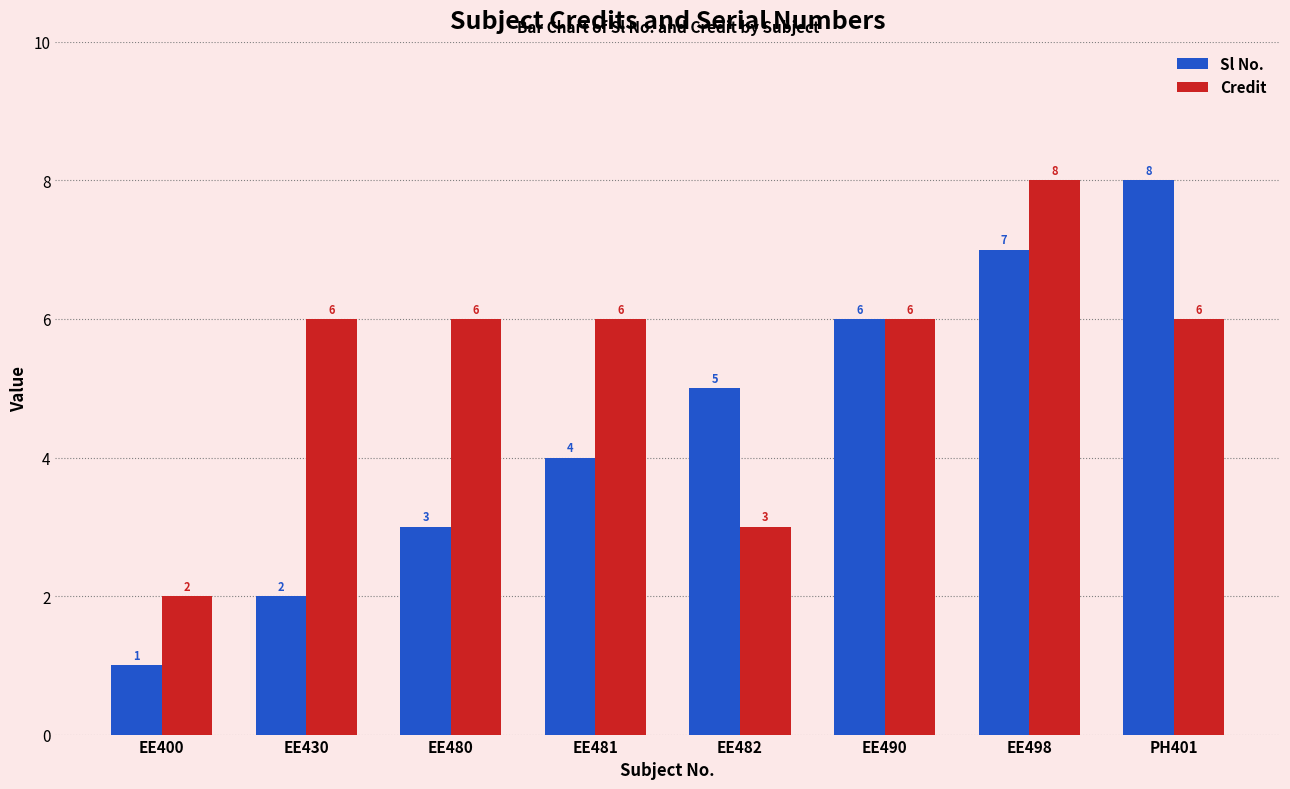

What is the difference between the Credit values at EE480 and EE482?

3